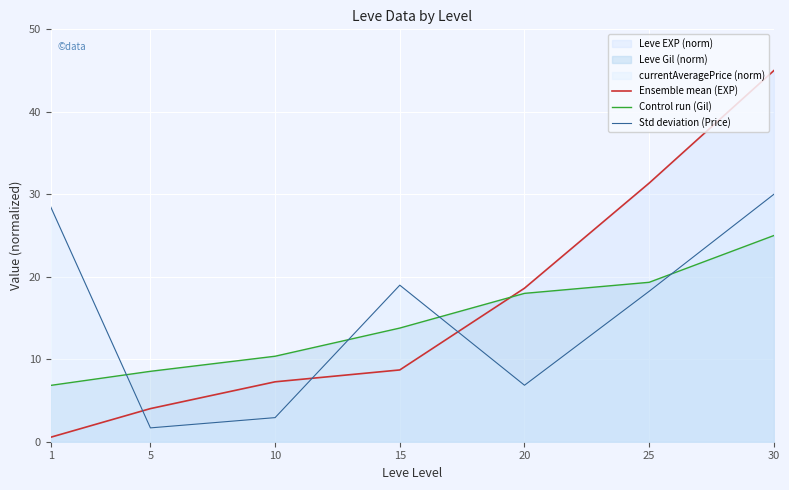

Between 1 and 5, which is larger?

5